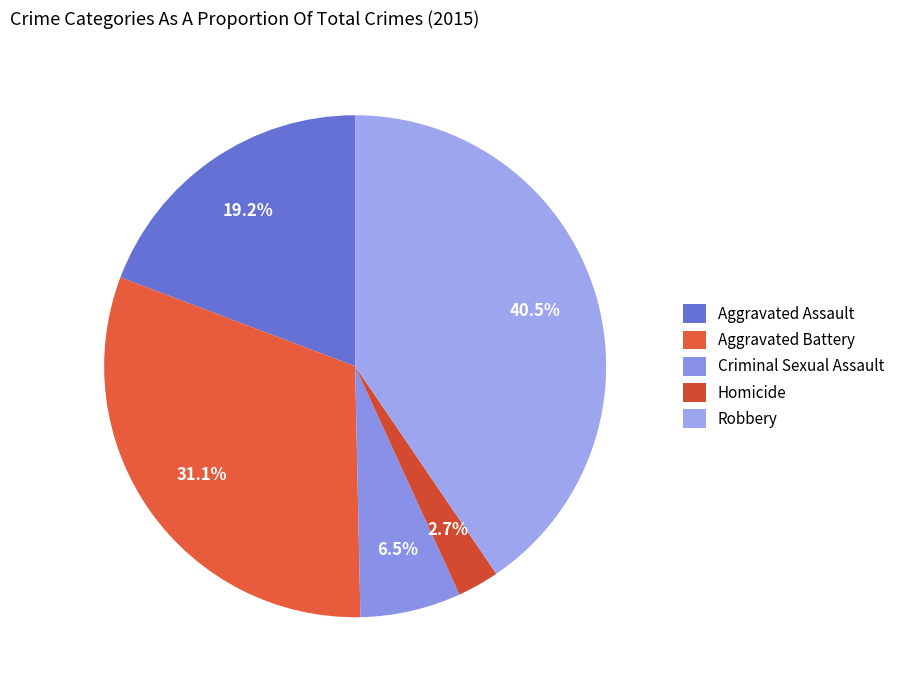

What is the ratio of the value at Criminal Sexual Assault to the value at Aggravated Battery?

0.2